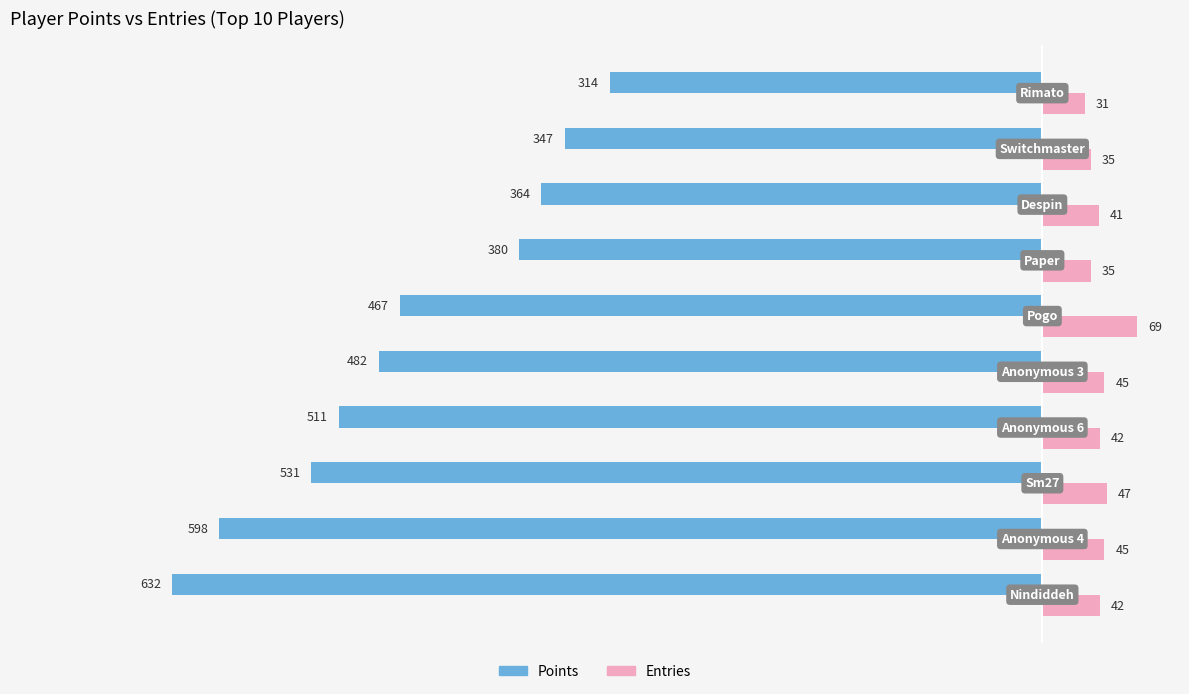

Which series has the largest total across all categories?

Entries